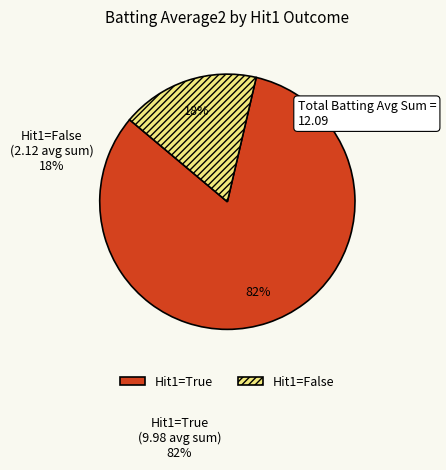

Is the sum of Hit1=False and Hit1=True greater than half?

Yes